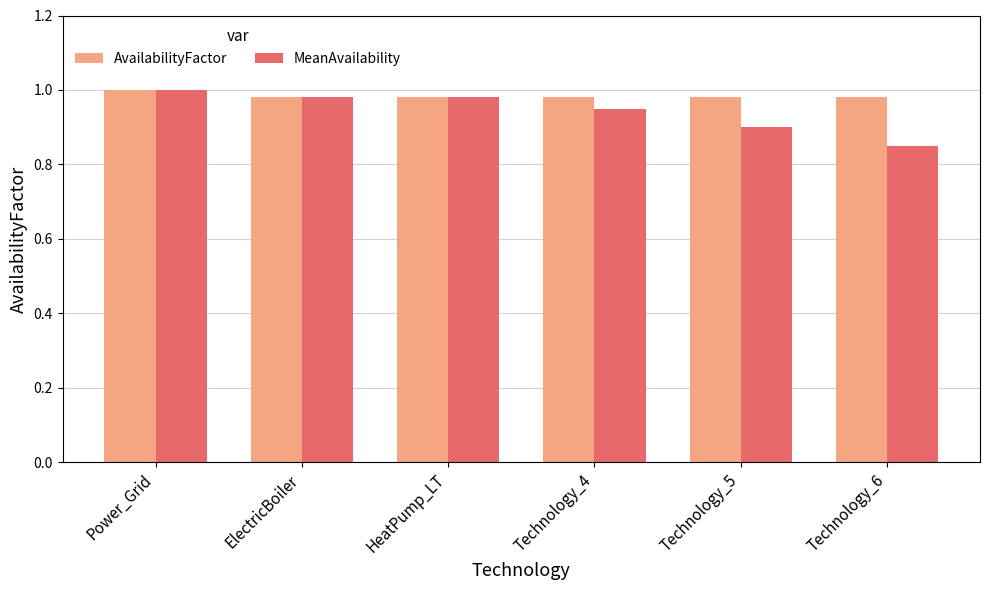

The value of AvailabilityFactor at Technology_4 is 1.0. True or false?

True